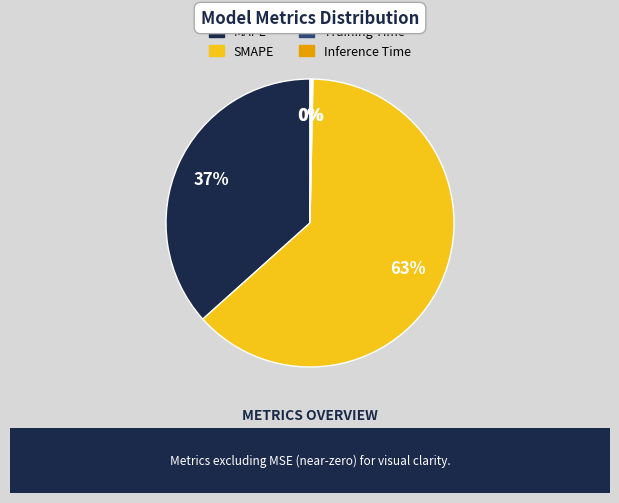

To the nearest percent, what is the average slice percentage?

25%